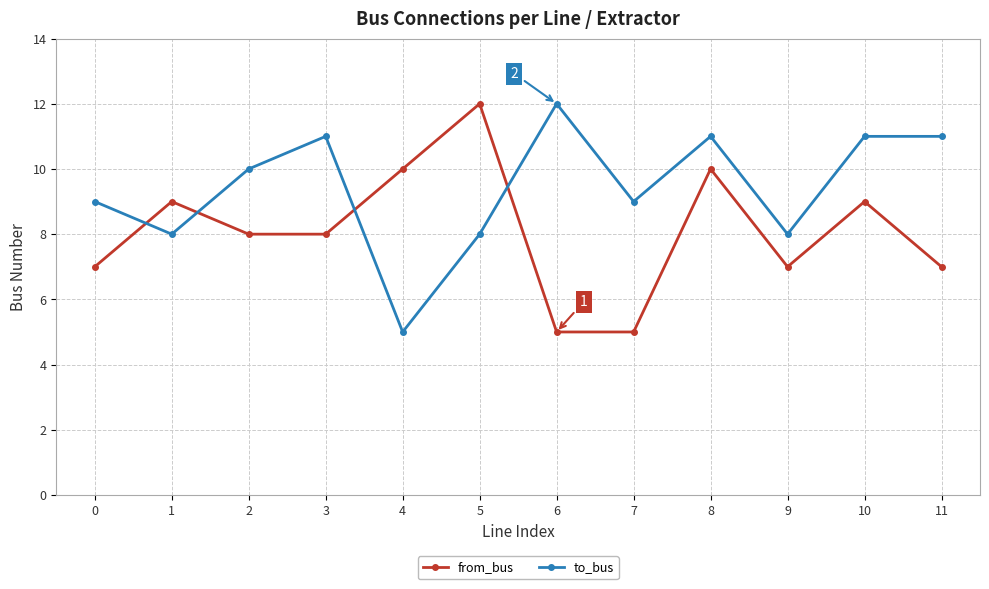

Which category has the highest value in the from_bus series?

5